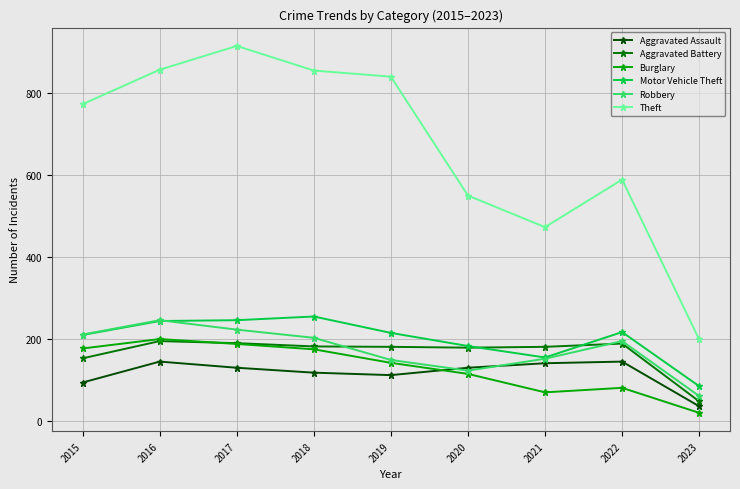

How many series are shown in this chart?

6